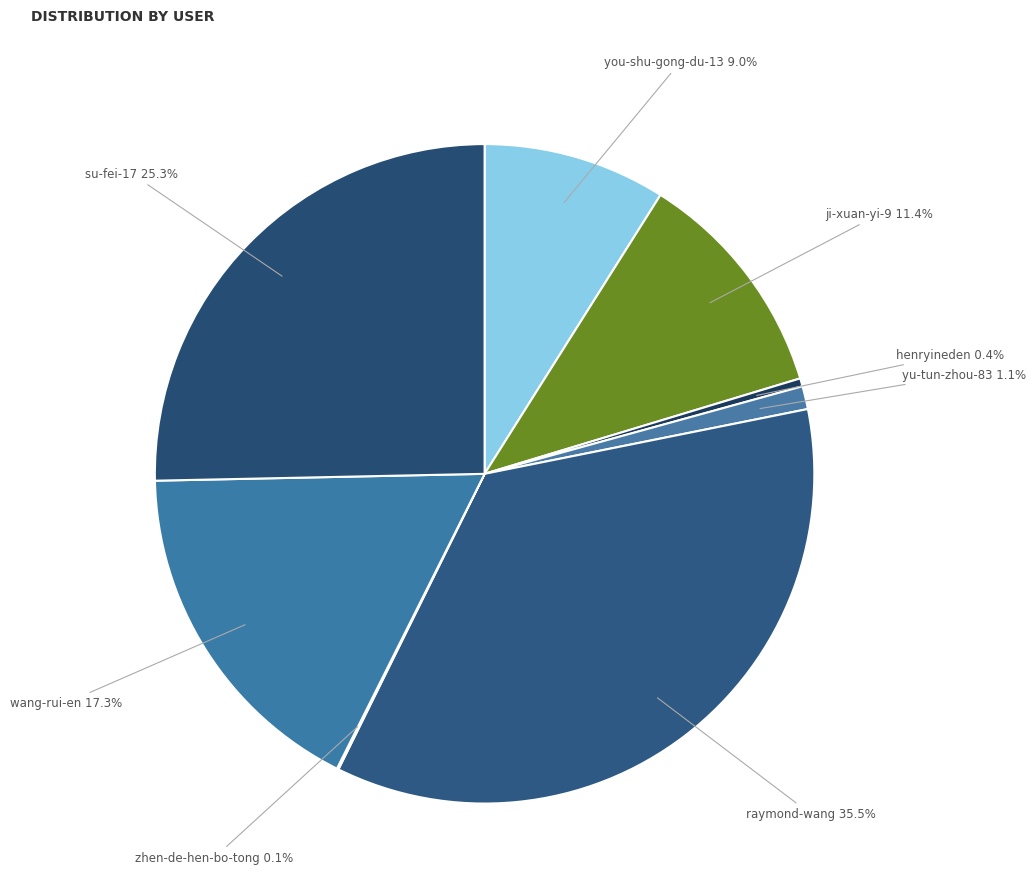

Combined, what portion of the pie is su-fei-17 and you-shu-gong-du-13?

34.3%